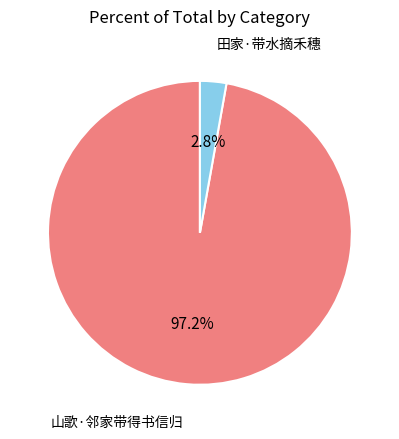

True or false: 山歌·邻家带得书信归 accounts for 97% of the total.

True